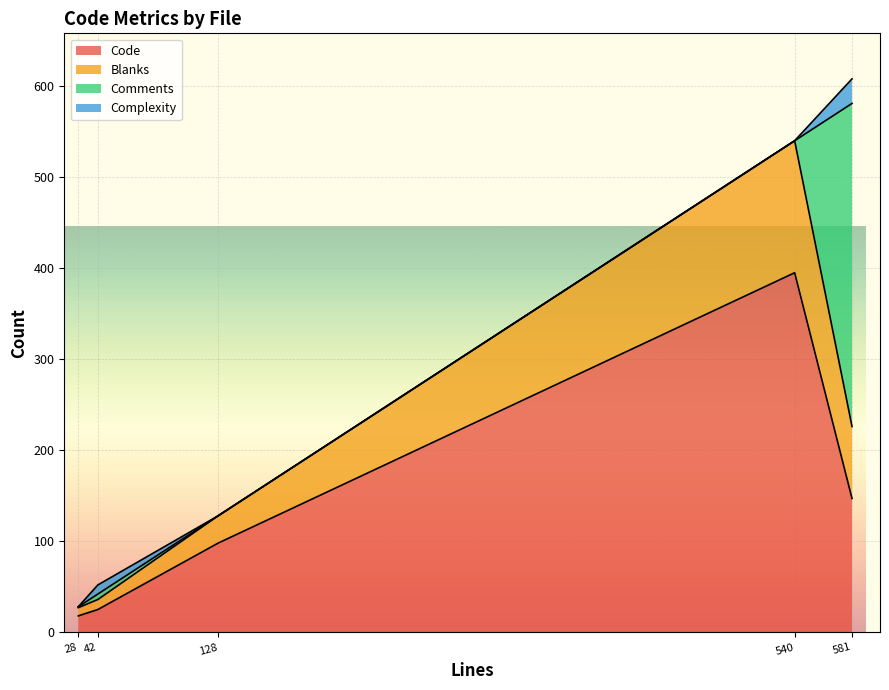

The value of Code at CHANGELOG.md is 114. True or false?

False